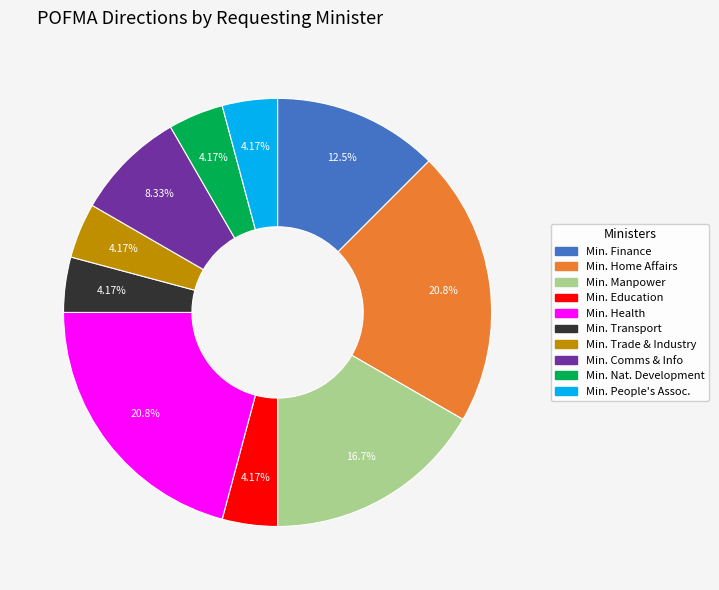

Does any single category account for the majority?

No